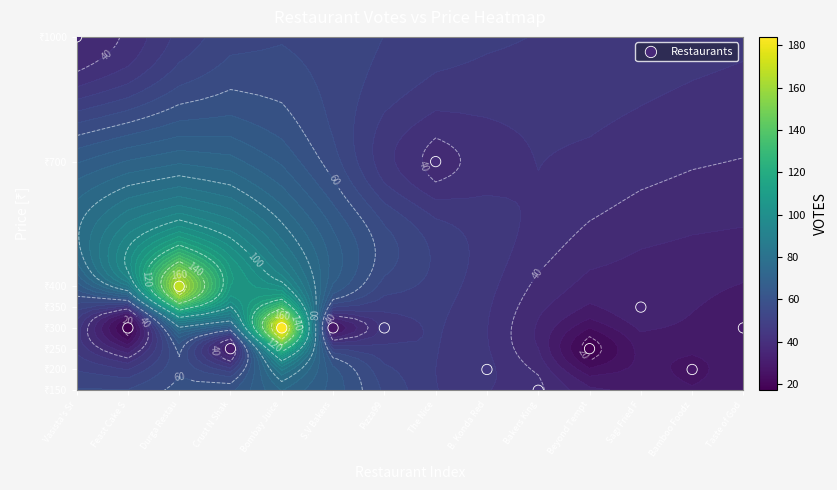

What is the minimum value shown in the chart?

150